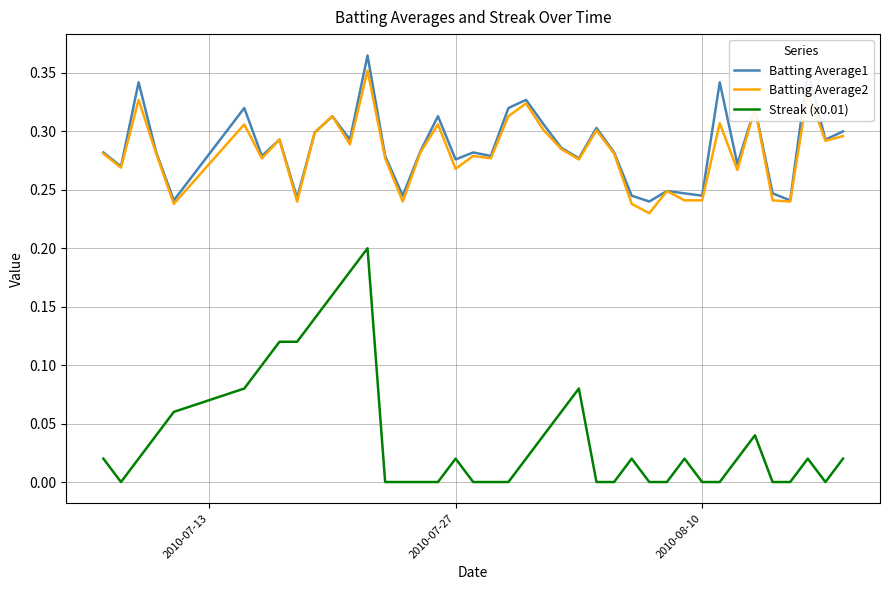

Which series has the largest total across all categories?

Batting Average1